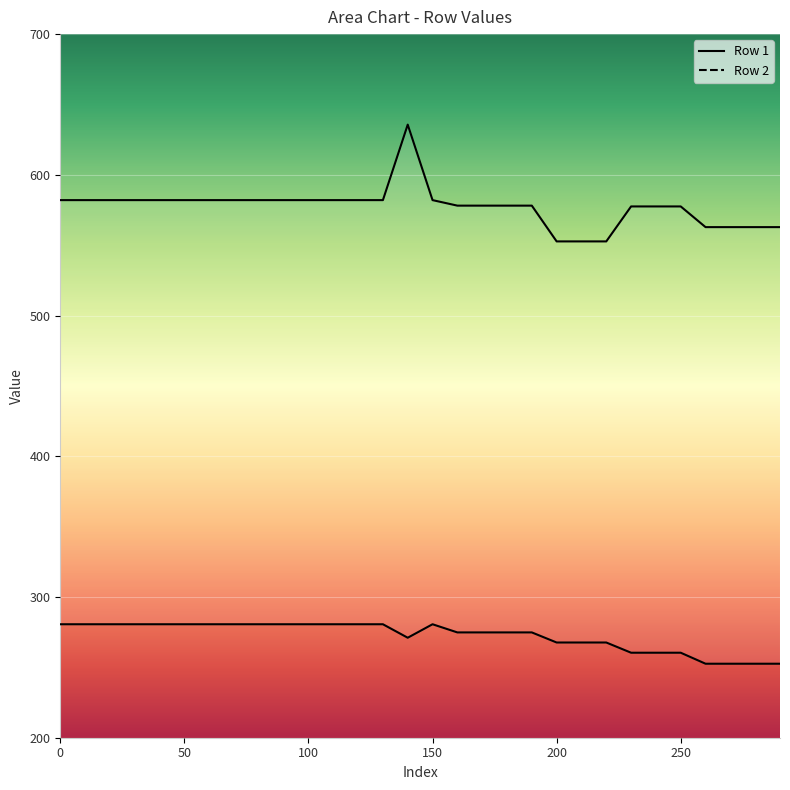

List the labels in order of Row 2 value, largest first.

140, 0, 10, 20, 30, 40, 50, 60, 70, 80, 90, 100, 110, 120, 130, 150, 160, 170, 180, 190, 230, 240, 250, 260, 270, 280, 290, 200, 210, 220